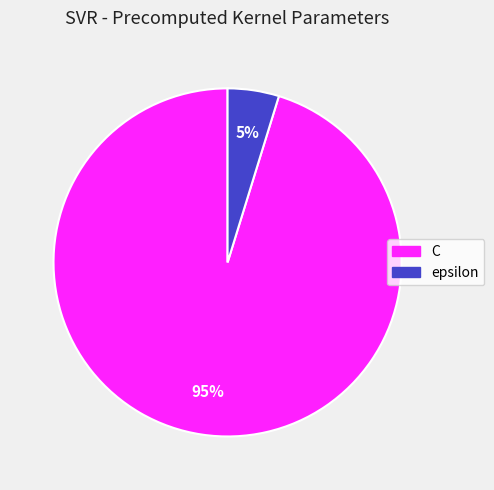

Rank the categories by value from lowest to highest.

epsilon, C